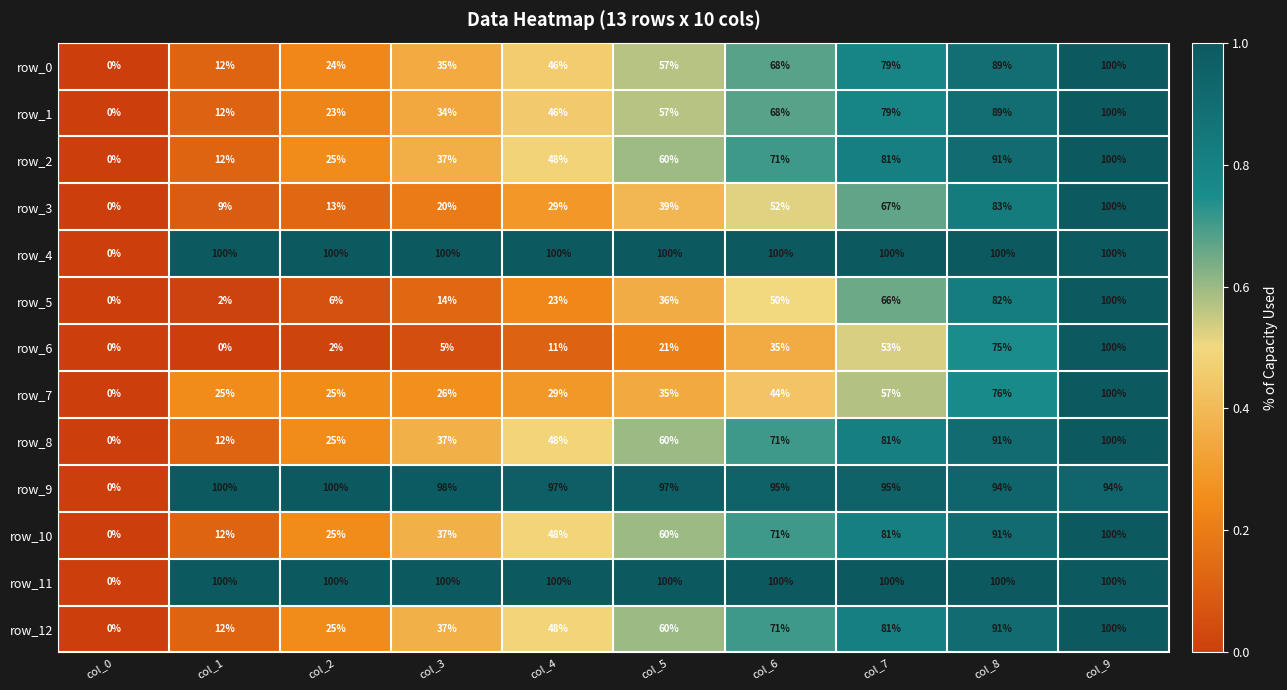

Which series changed the most between col_3 and col_6?

row_5